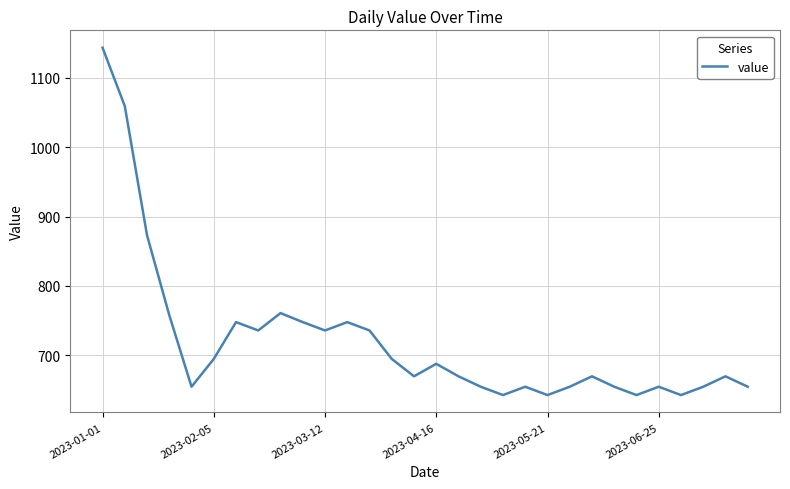

What is the maximum value shown in the chart?

1143